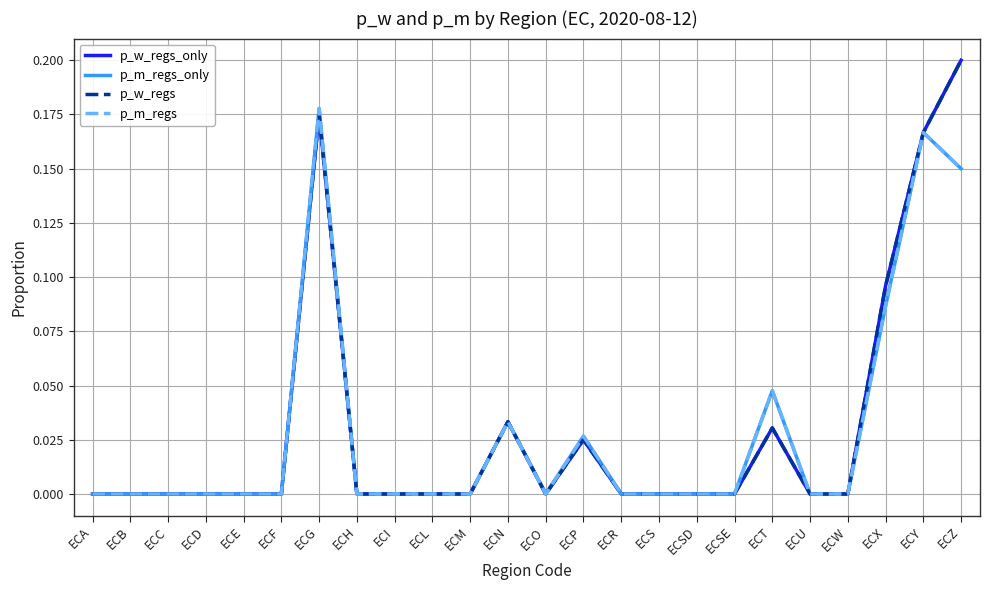

Which series has the widest spread of values?

p_w_regs_only